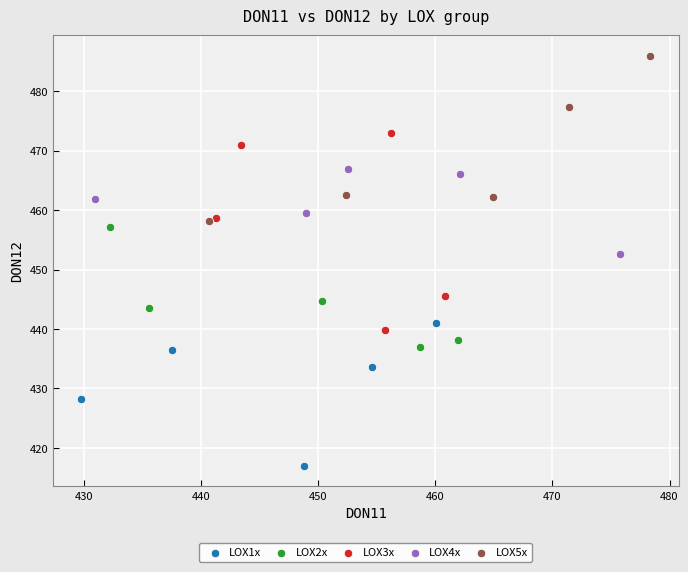

Which series reaches the maximum Y coordinate?

LOX5x